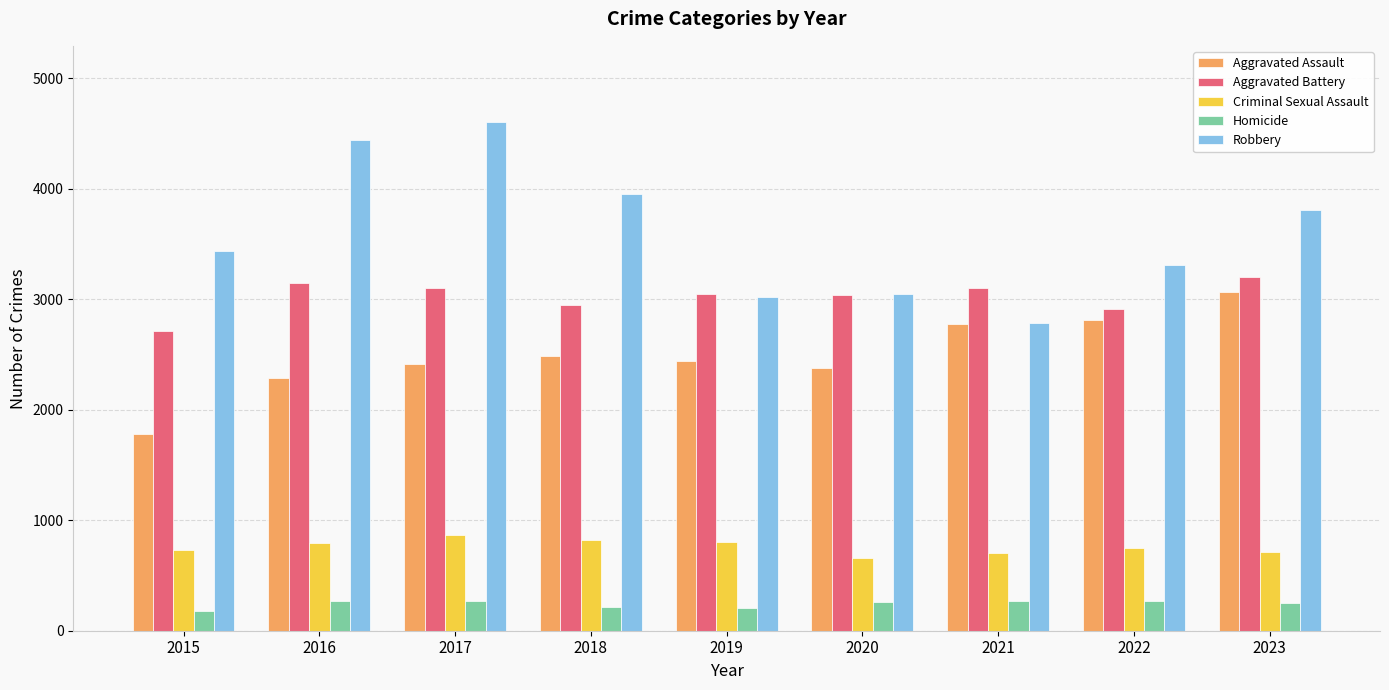

What is the maximum value shown in the chart?

4602